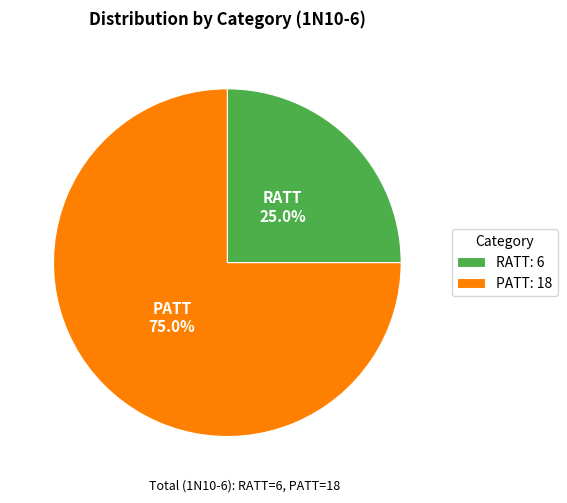

To the nearest percent, what percentage of the pie is PATT?

75%